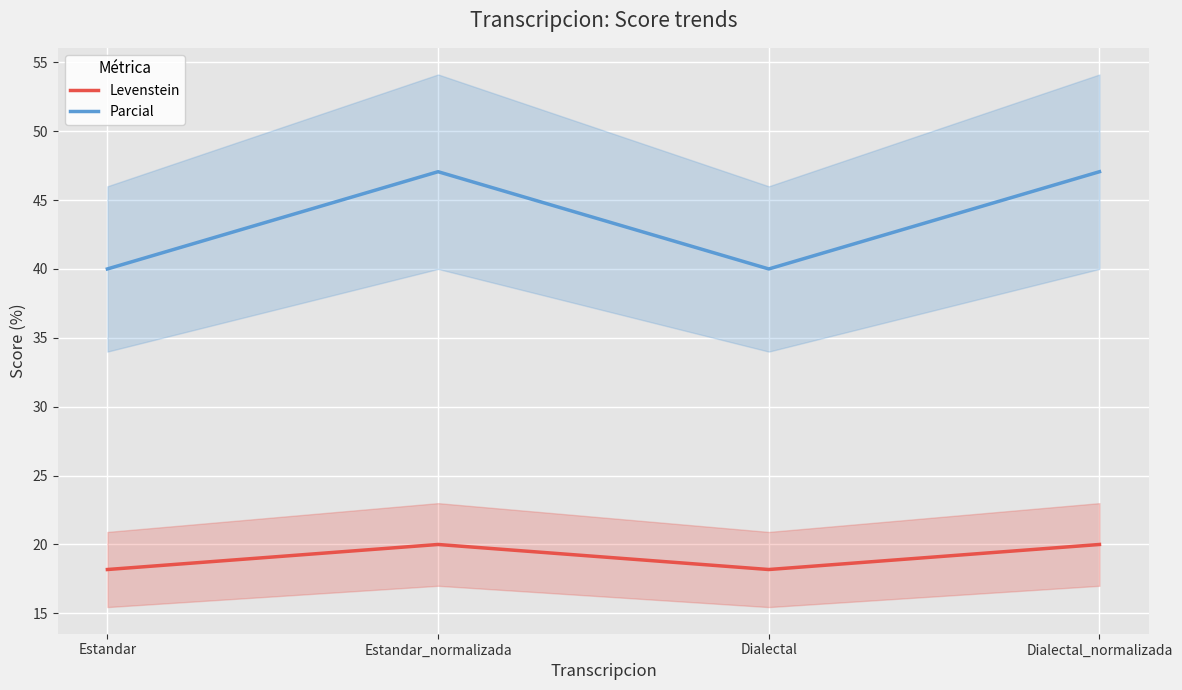

In Parcial, how many points are higher than both neighbors (excluding endpoints)?

1